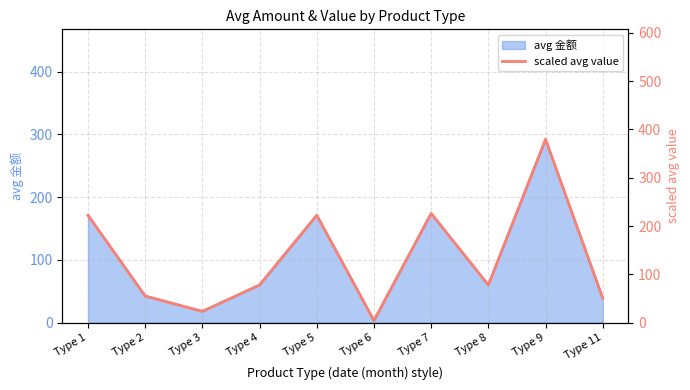

What is the difference between the values at Type 11 and Type 2?

4.5